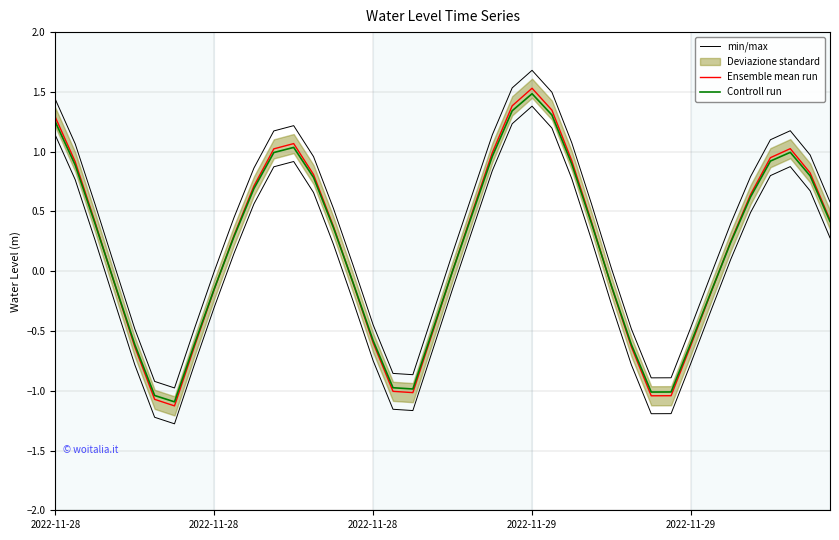

Between 12 and 18, which is larger?

12